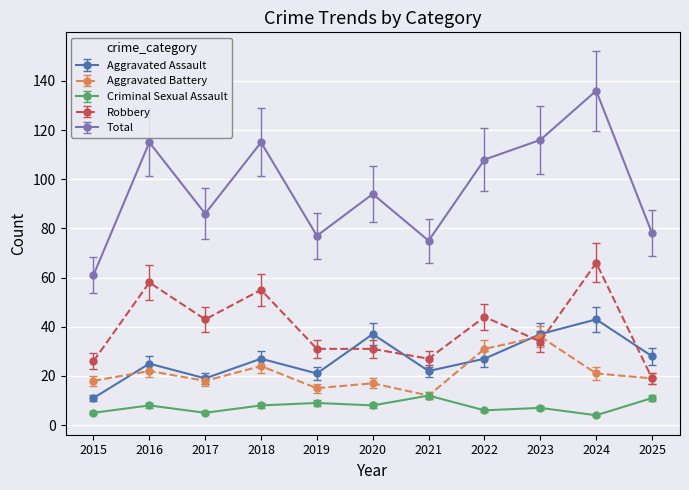

The value of Total at 2023 is 43. True or false?

False